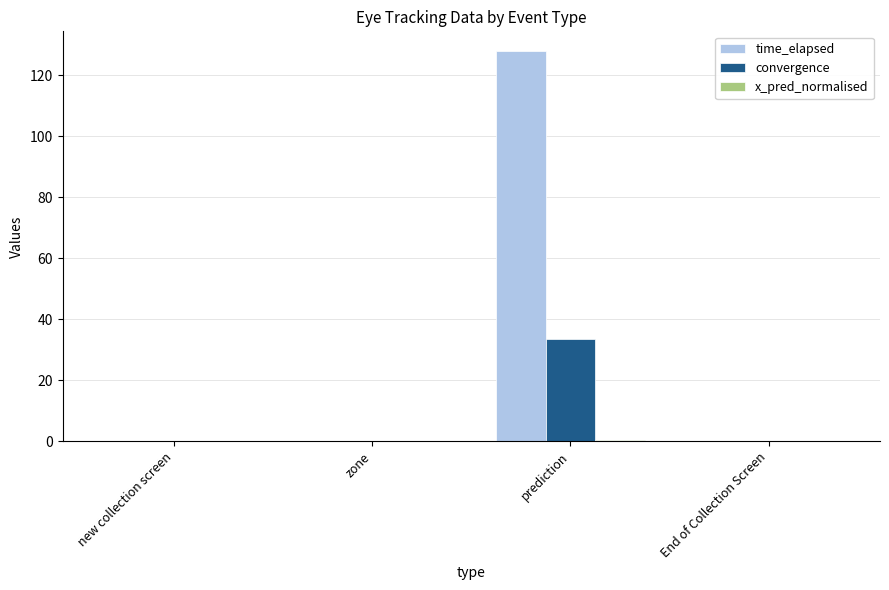

At which category is the sum across all series the highest?

prediction